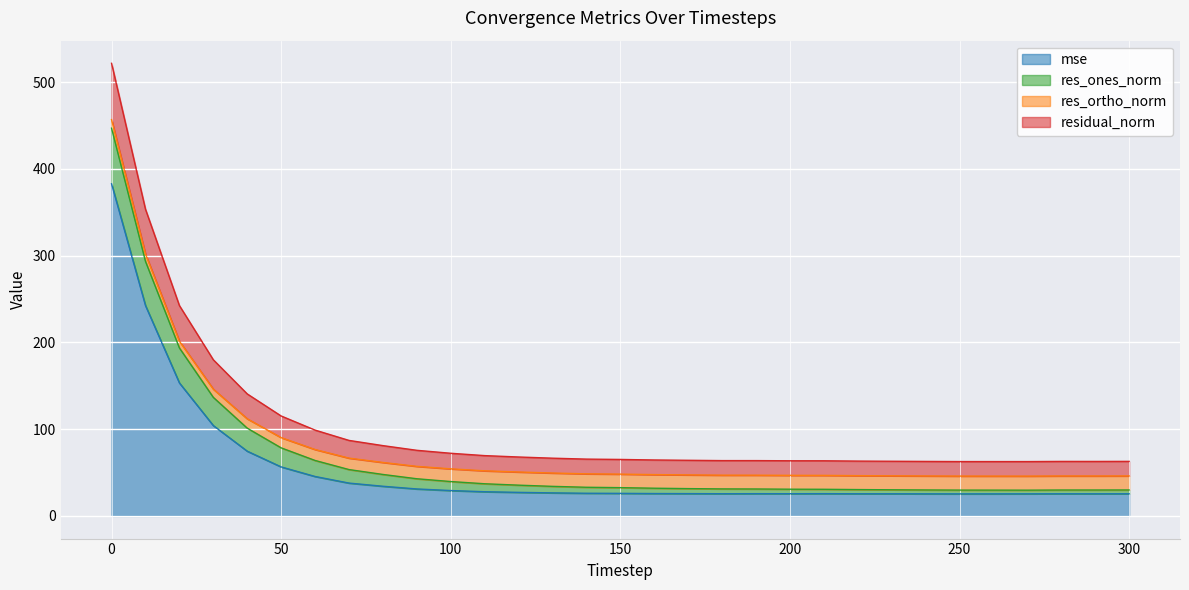

The residual_norm series shows 30.2 at 230. True or false?

True